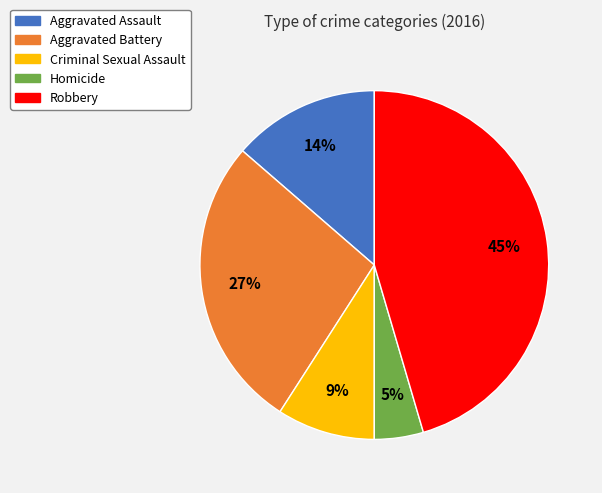

Between Criminal Sexual Assault and Robbery, which is larger?

Robbery